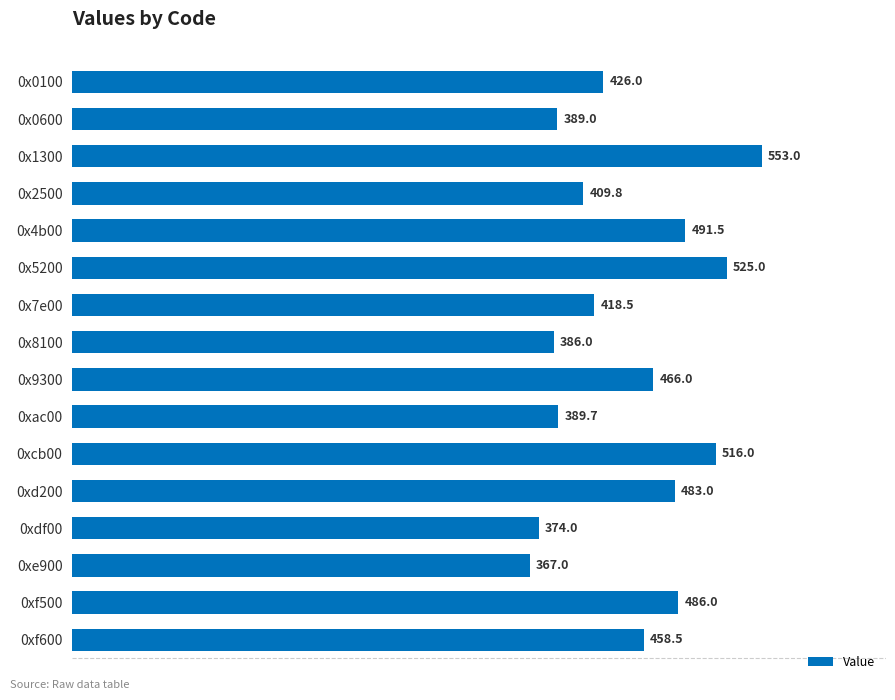

Reading top to bottom, what are all the values shown in this chart?

0x0100=426.0	0x0600=389.0	0x1300=553.0	0x2500=409.8	0x4b00=491.5	0x5200=525.0	0x7e00=418.5	0x8100=386.0	0x9300=466.0	0xac00=389.7	0xcb00=516.0	0xd200=483.0	0xdf00=374.0	0xe900=367.0	0xf500=486.0	0xf600=458.5